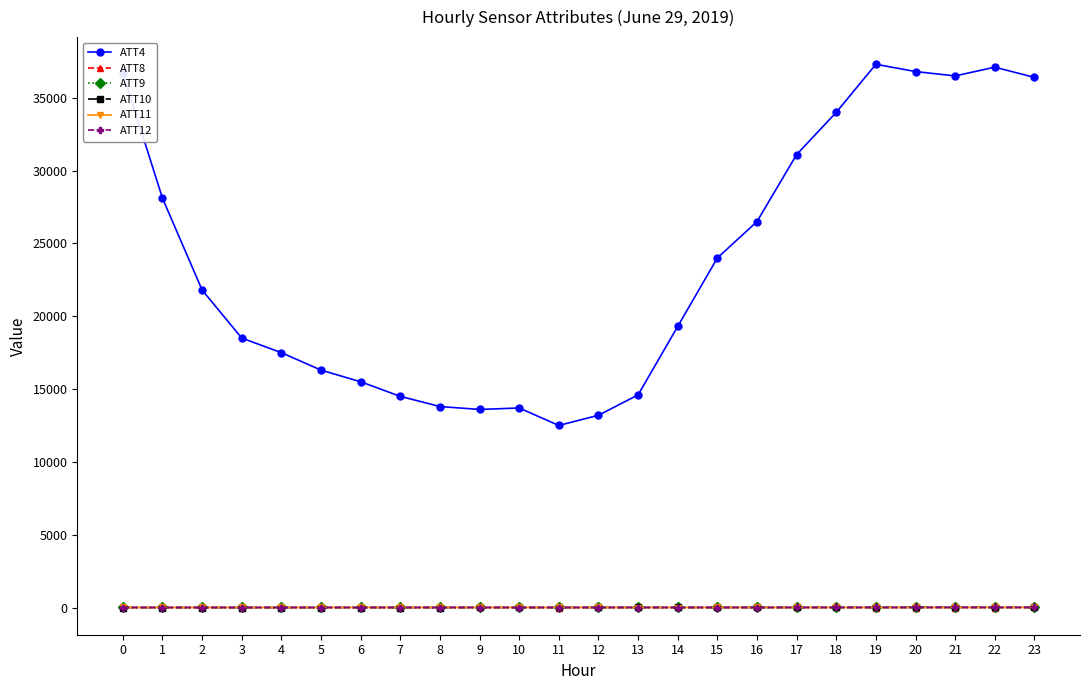

True or false: ATT4 and ATT9 cross at least once.

False